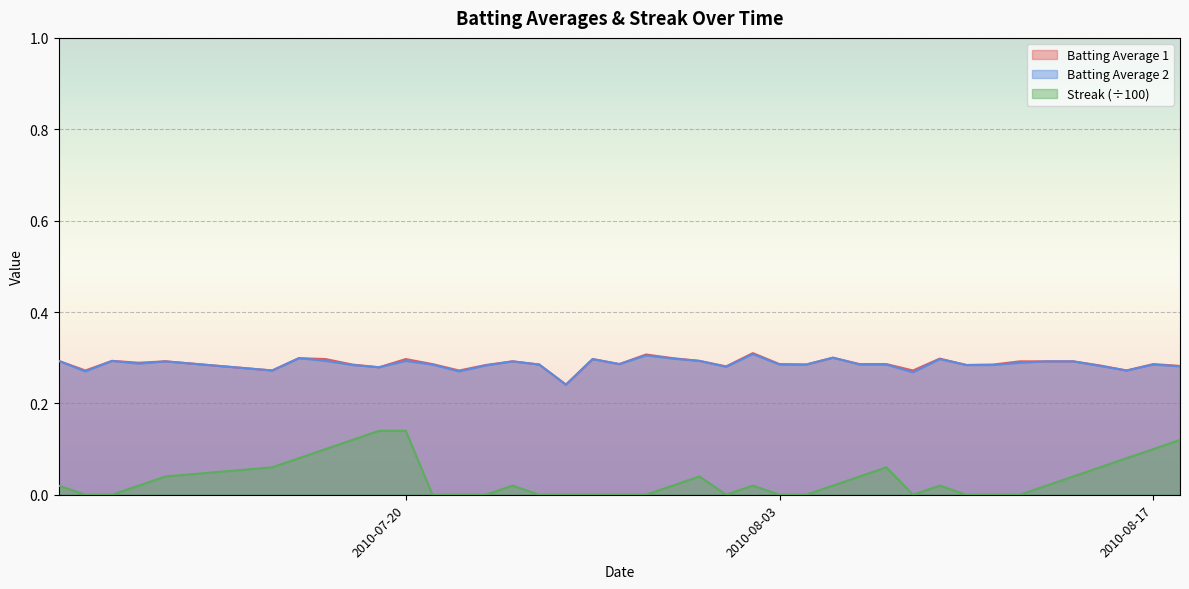

What is the difference between the maximum and minimum values in the Batting Average 1 series?

0.1